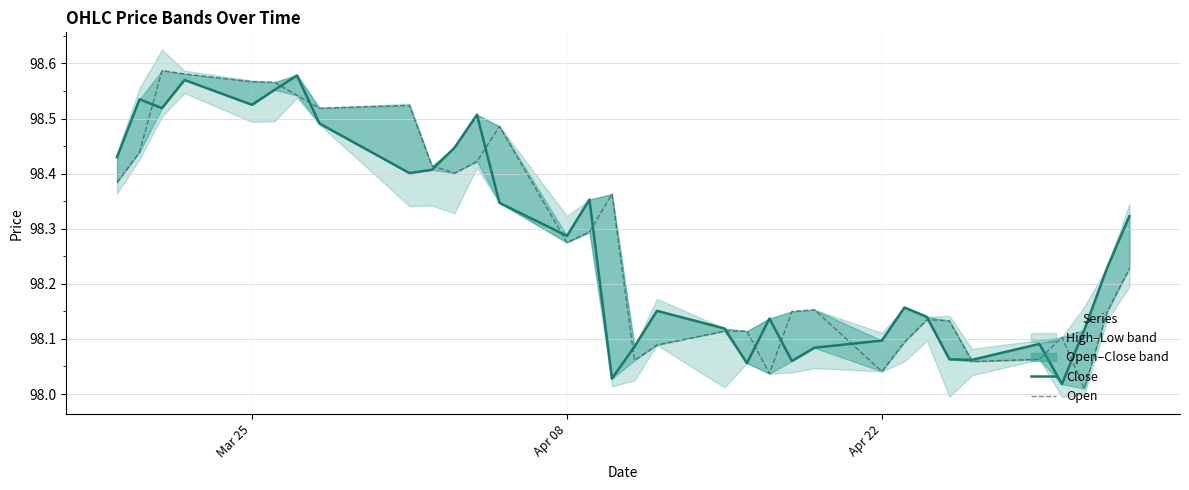

How many interior local valleys does the Close series have?

9